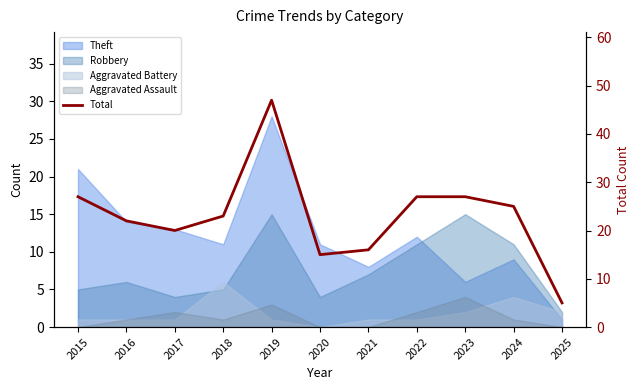

At which category does the chart reach its minimum across all series?

2025